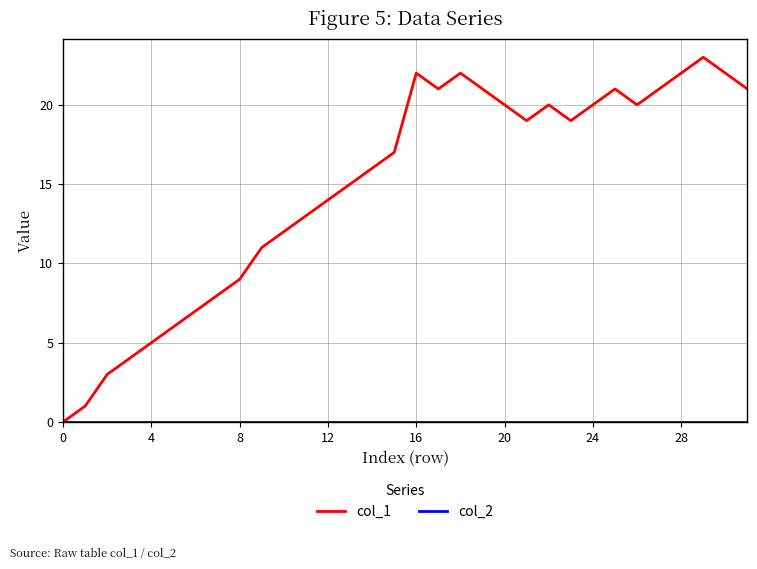

Which series has the largest total across all categories?

col_1